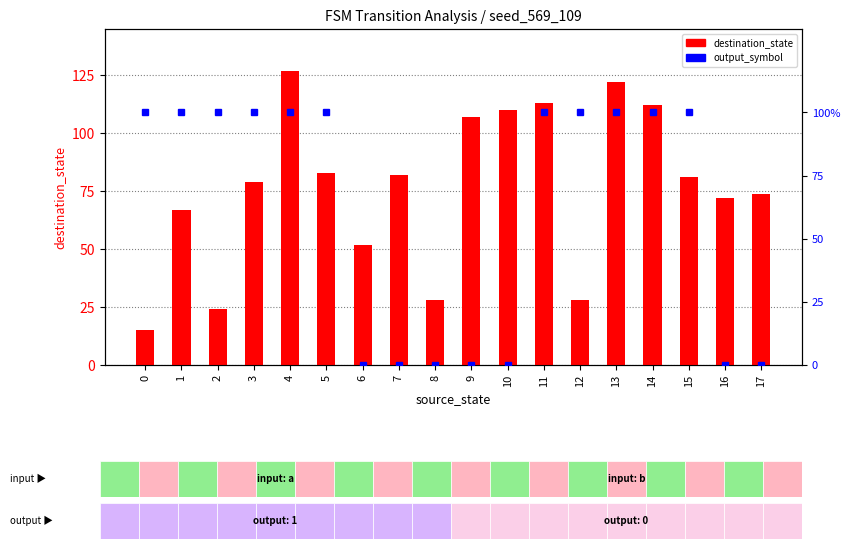

At which category is the sum across all series the highest?

4